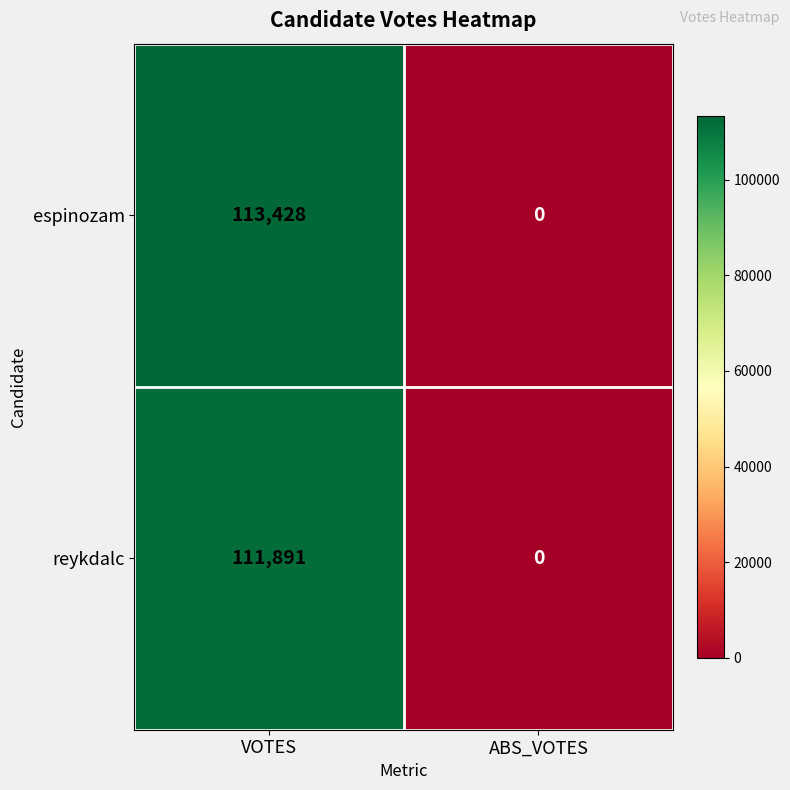

Count the number of categories in the chart.

2